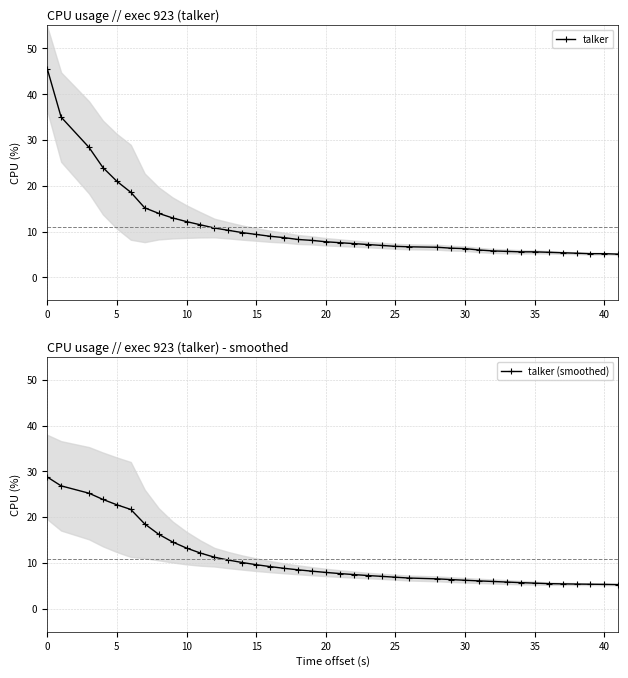

What is the highest value of the talker series?

45.6